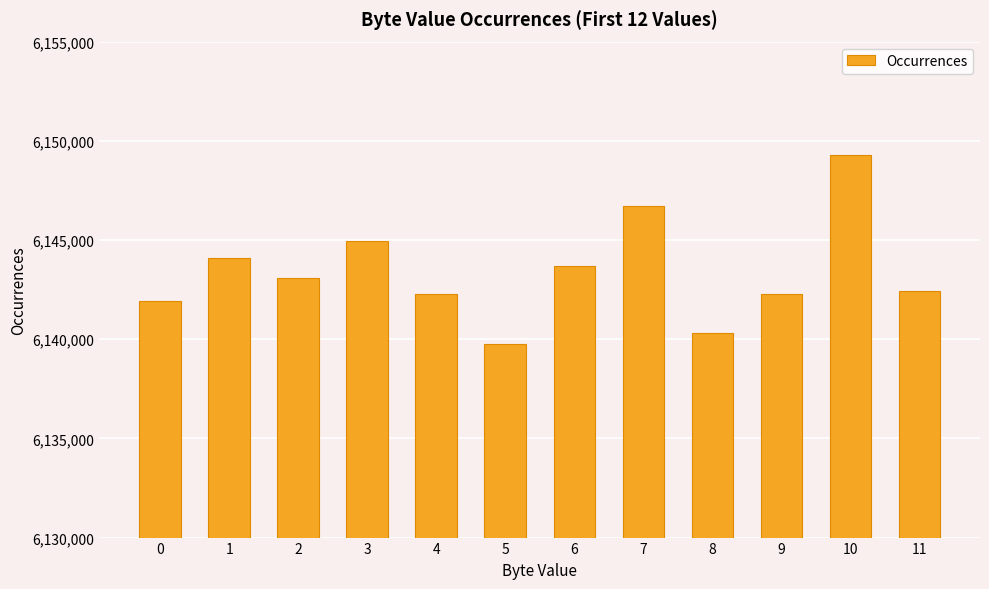

What is the minimum value shown in the chart?

6139777